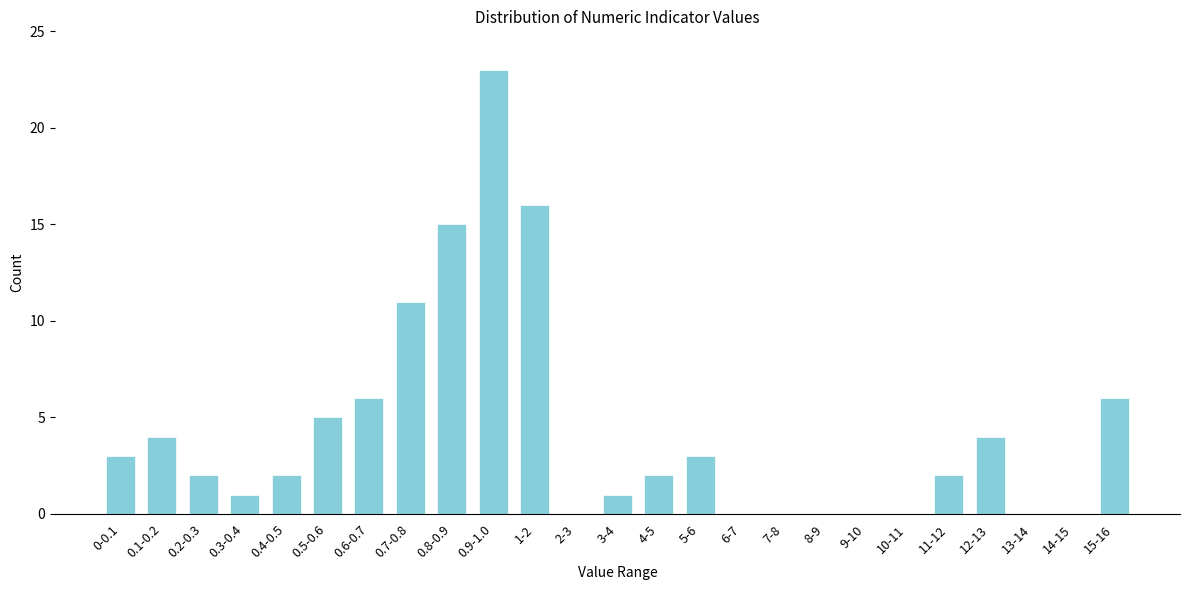

Reading right to left, extract all data points from this chart.

15-16=6	14-15=0	13-14=0	12-13=4	11-12=2	10-11=0	9-10=0	8-9=0	7-8=0	6-7=0	5-6=3	4-5=2	3-4=1	2-3=0	1-2=16	0.9-1.0=23	0.8-0.9=15	0.7-0.8=11	0.6-0.7=6	0.5-0.6=5	0.4-0.5=2	0.3-0.4=1	0.2-0.3=2	0.1-0.2=4	0-0.1=3